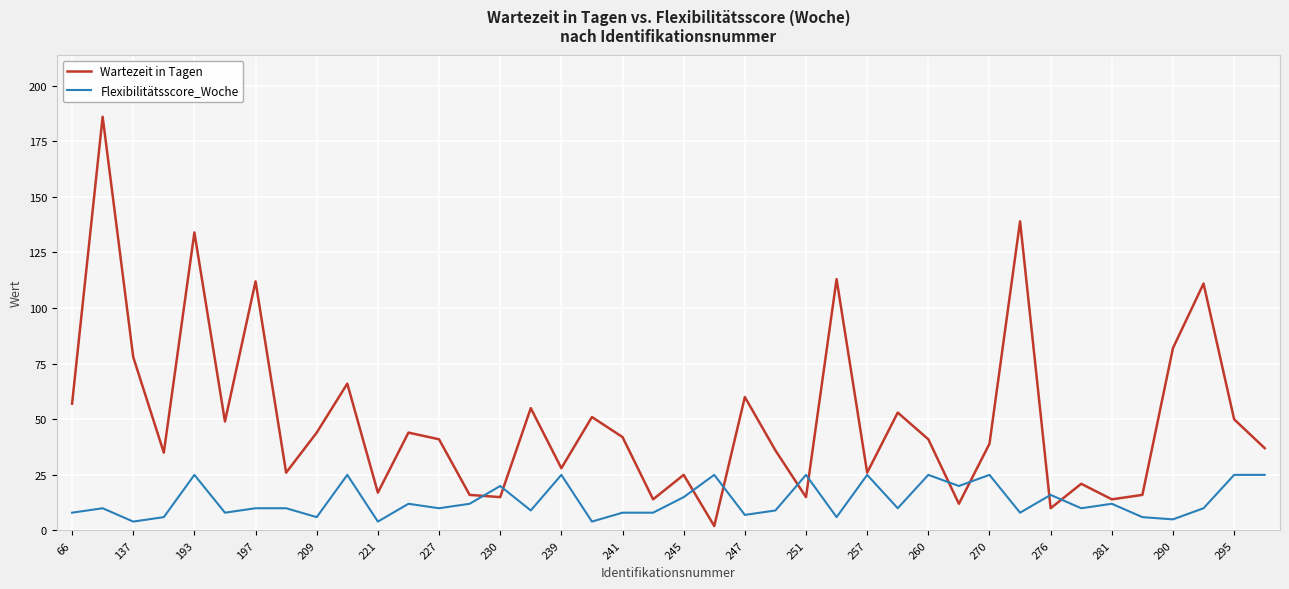

After their last crossing, which series has the higher values: Wartezeit in Tagen or Flexibilitätsscore_Woche?

Wartezeit in Tagen